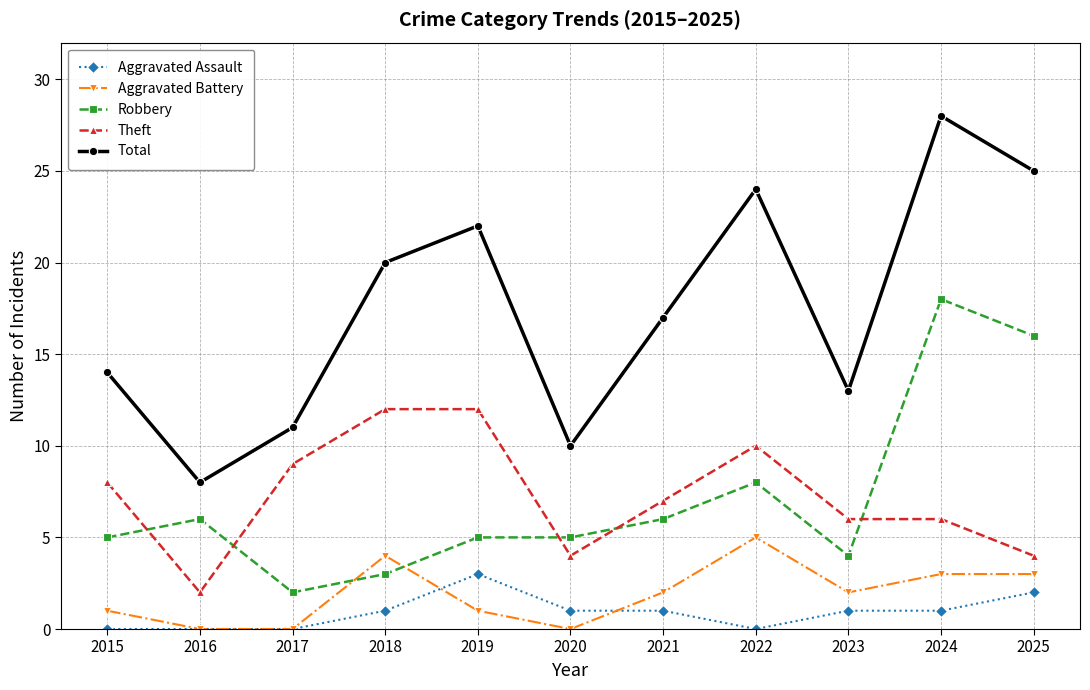

What is the value of the Aggravated Battery point at the 11th from the left?

3